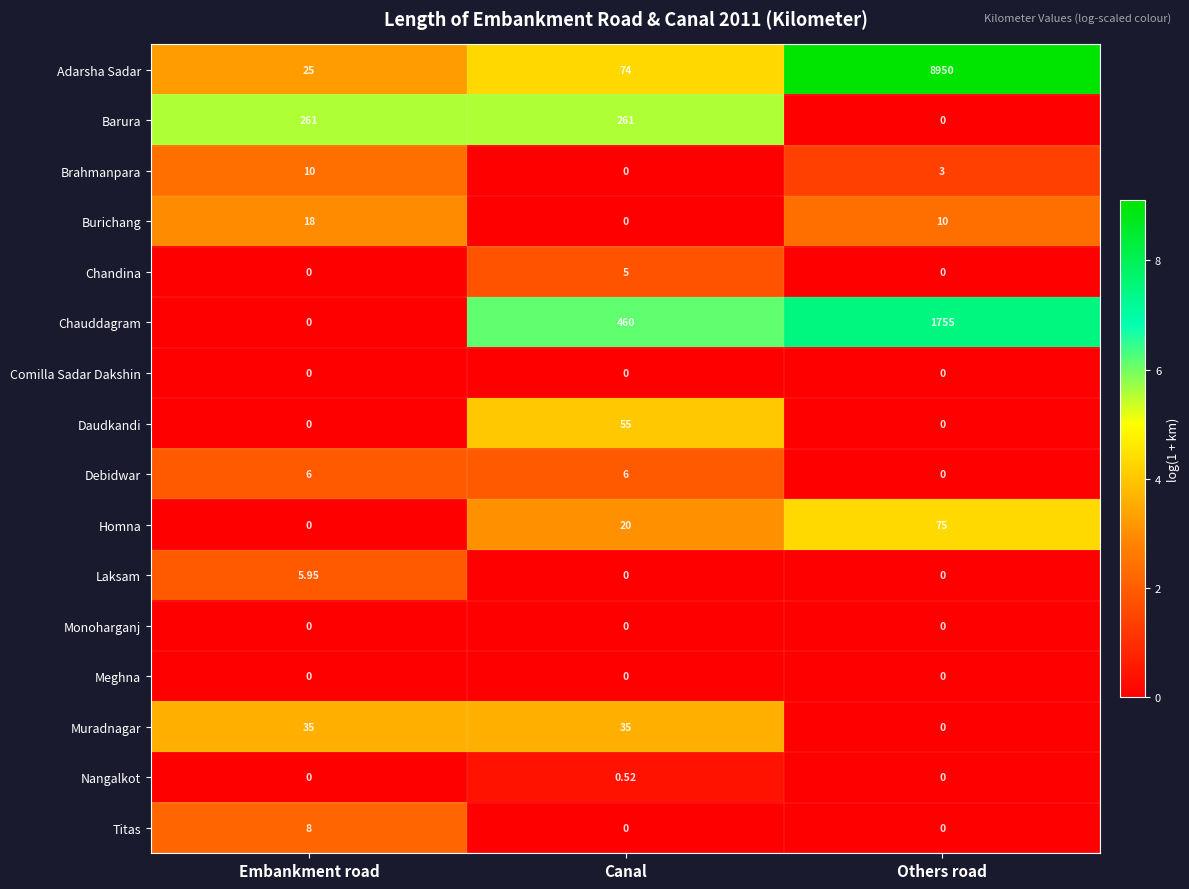

At which label is Brahmanpara closest to 5?

Others road